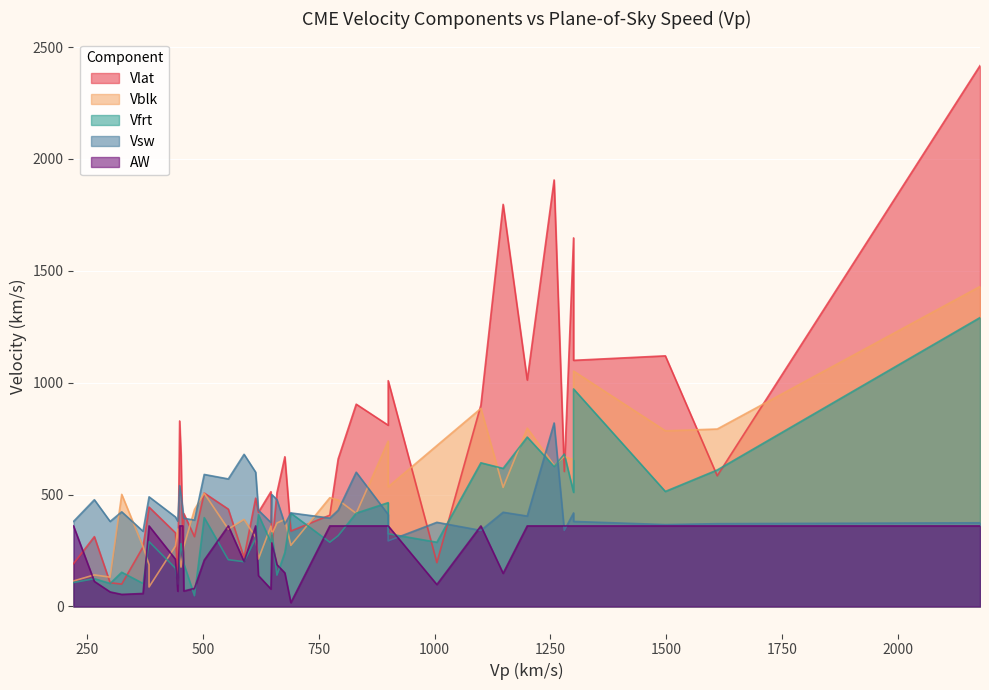

True or false: Vblk and Vfrt cross at least once.

True